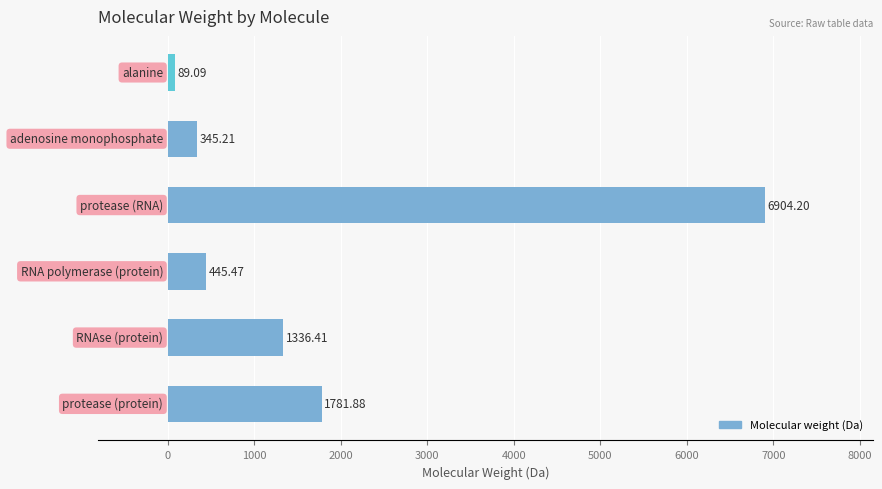

Are the bars horizontal?

Yes